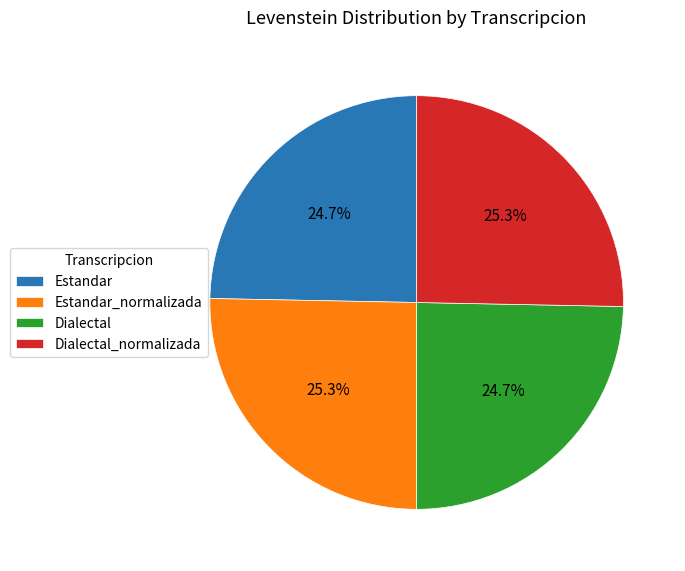

How many slices are in this pie chart?

4